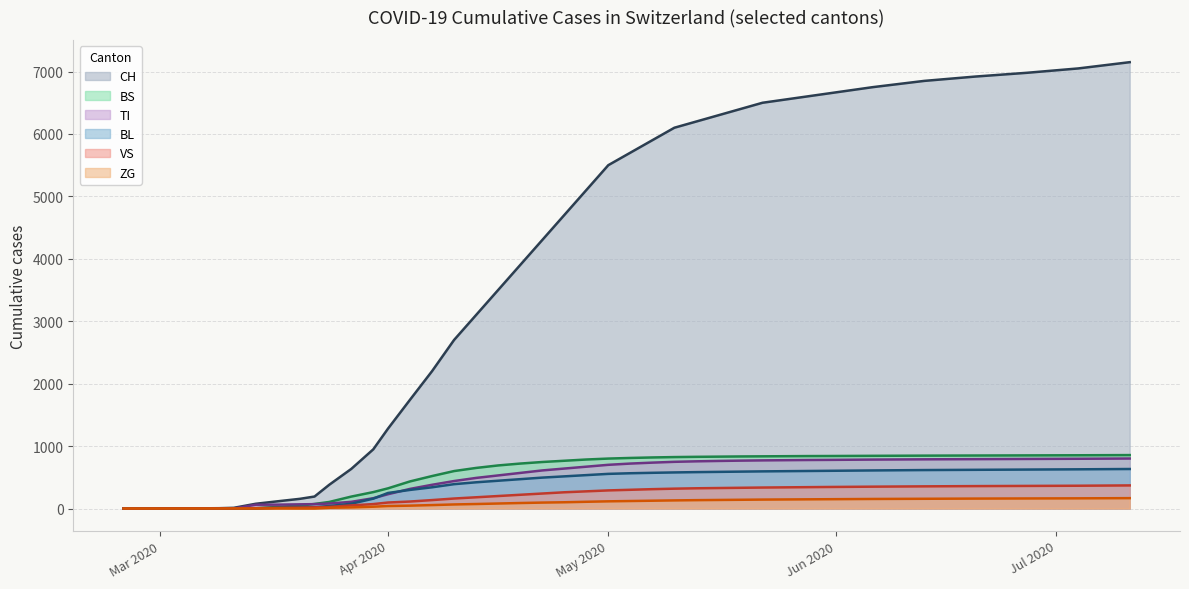

True or false: VS has more than 0 interior local peaks.

False